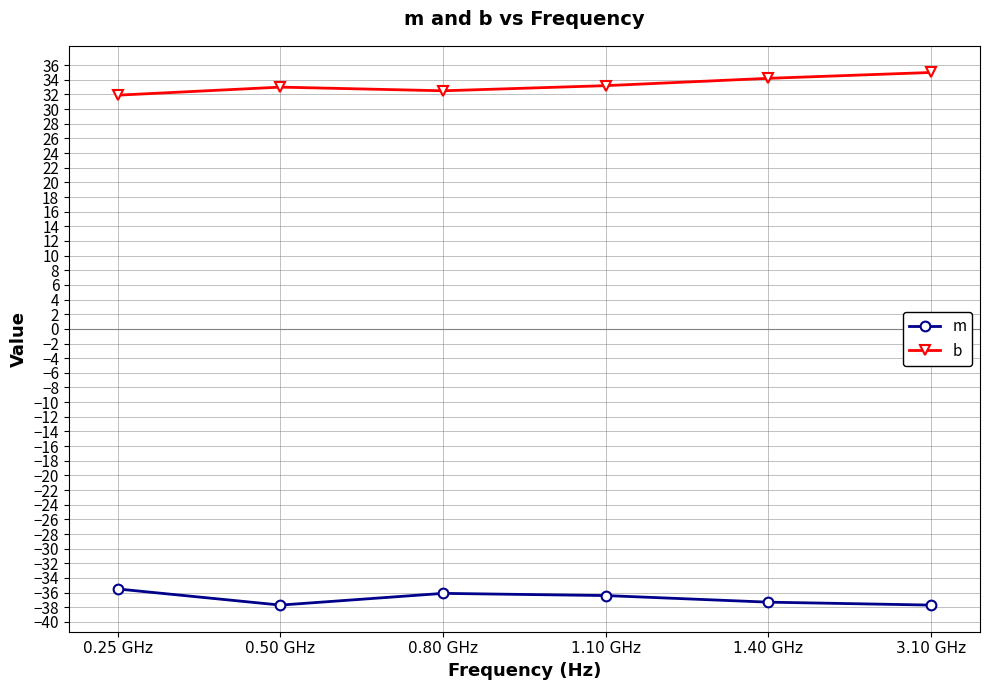

What is the value of the m point at the 6th from the left?

-37.7